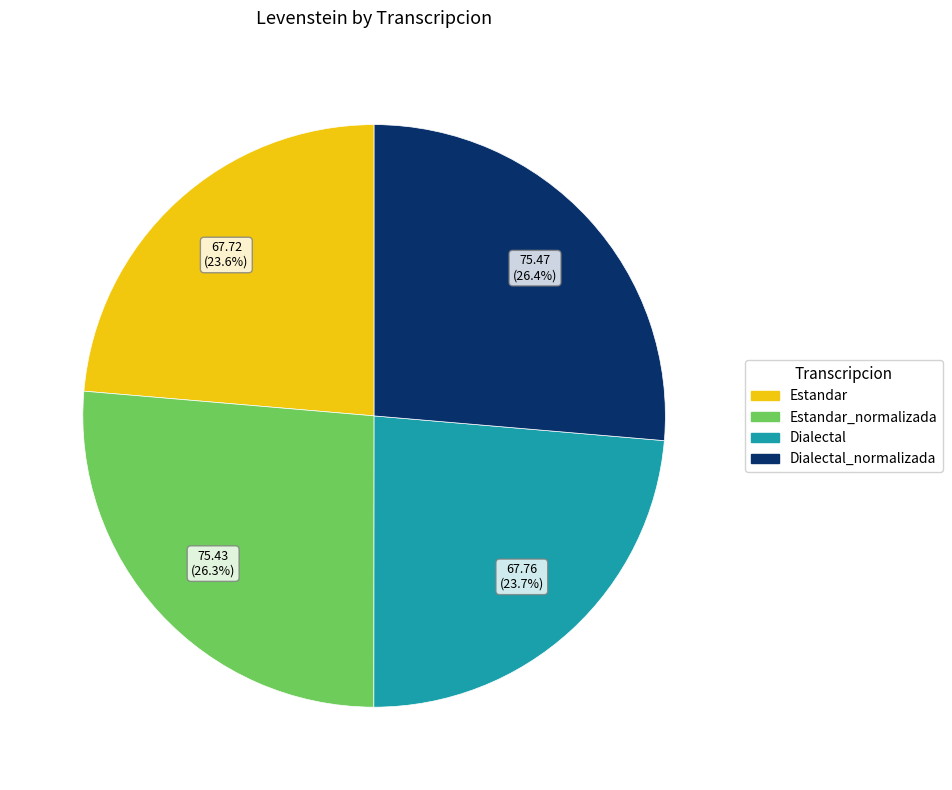

Approximately how many times larger is the value at Dialectal_normalizada compared to Estandar?

1.1